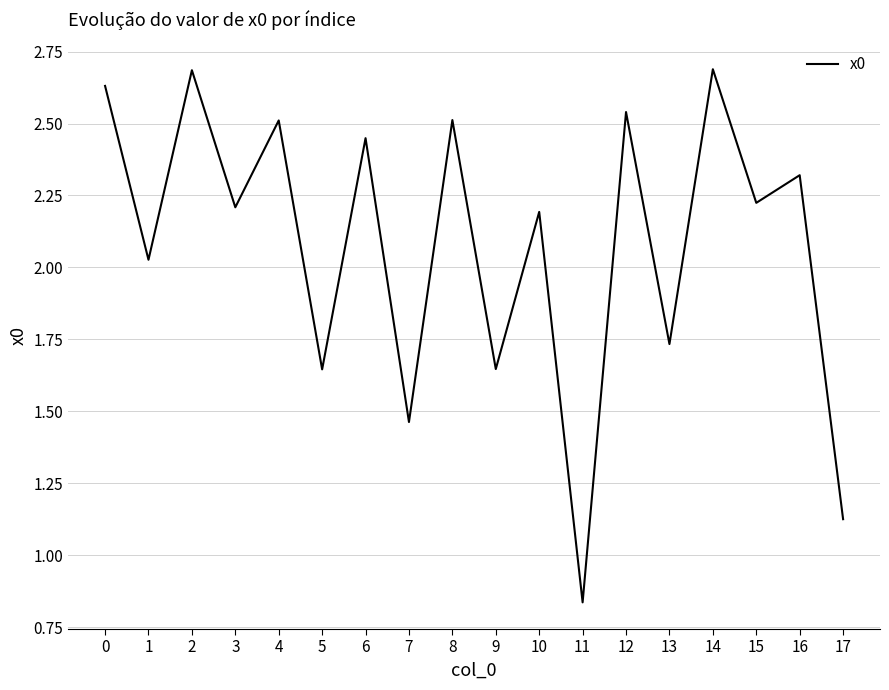

The chart shows a value of 0.8 at 10. True or false?

False